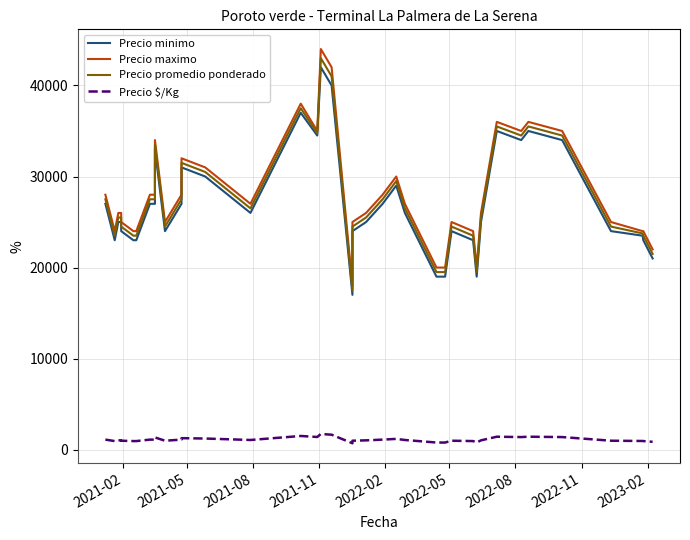

At how many categories does at least one series exceed 40086?

3